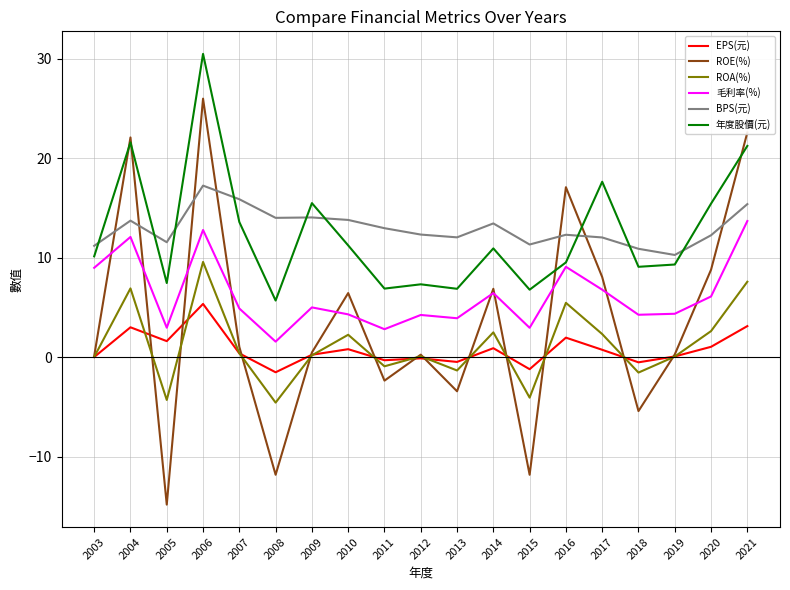

What is the difference between the EPS(元) values at 2021 and 2020?

2.1